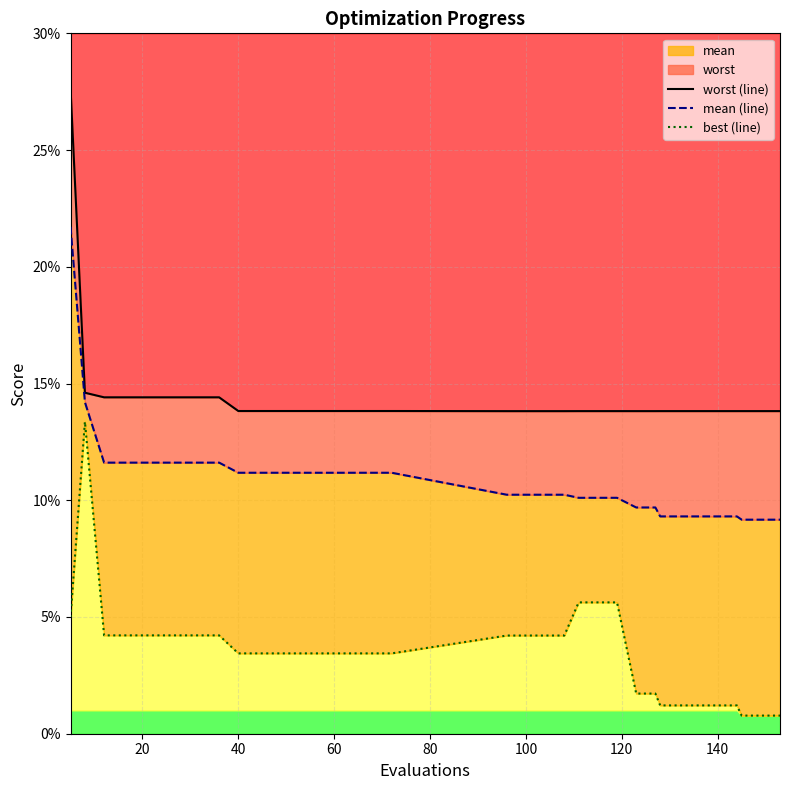

True or false: best (line) and worst (line) intersect in this chart.

False